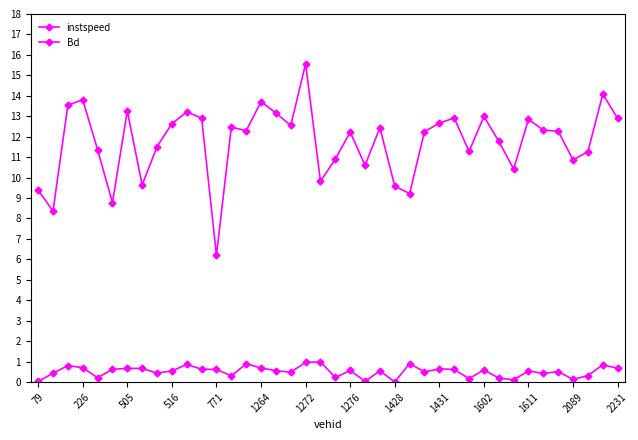

How many series are shown in this chart?

2